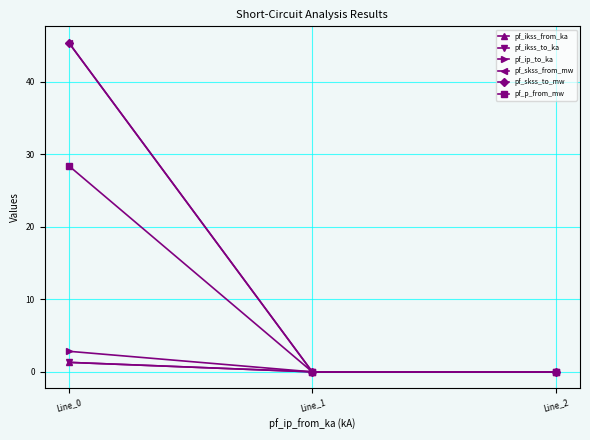

At which category does the chart reach its minimum across all series?

Line_1